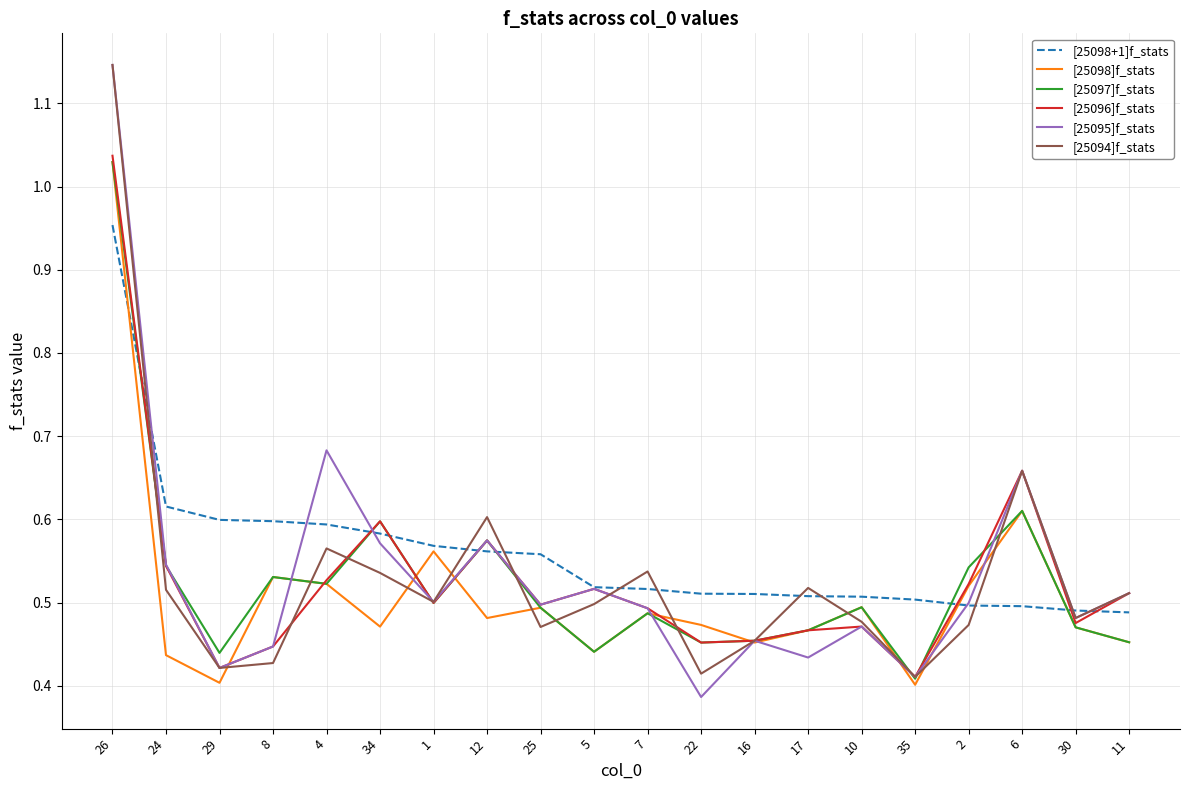

What position from the left is 24?

2